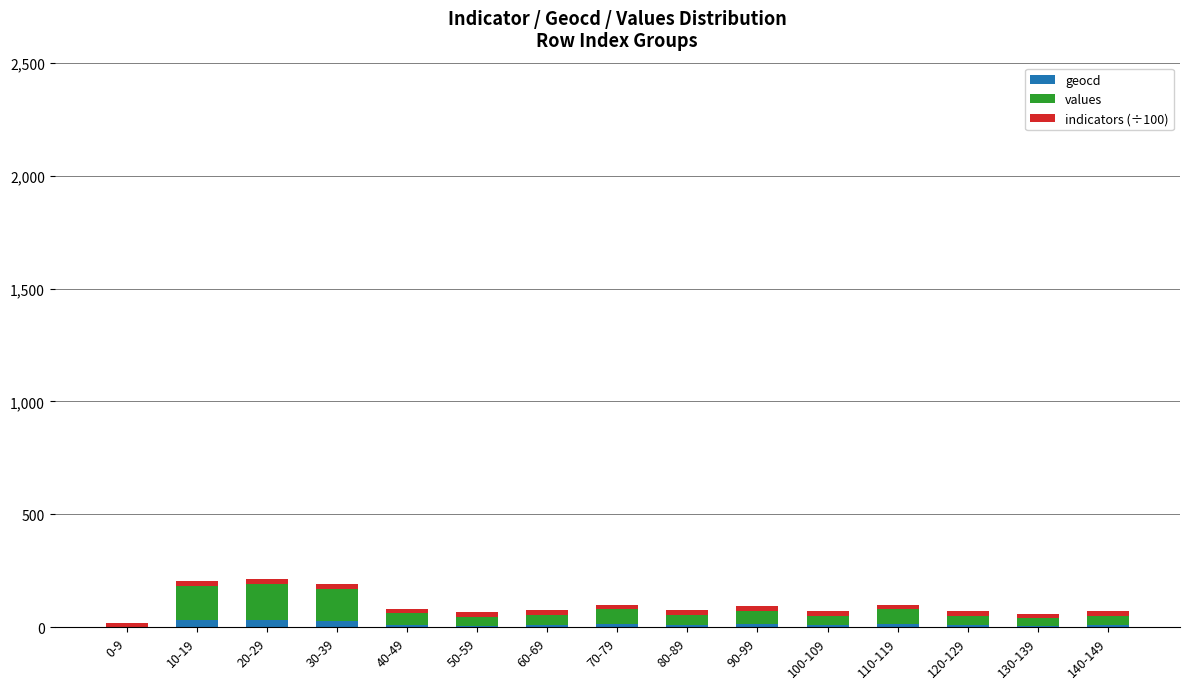

Are the bars horizontal?

No